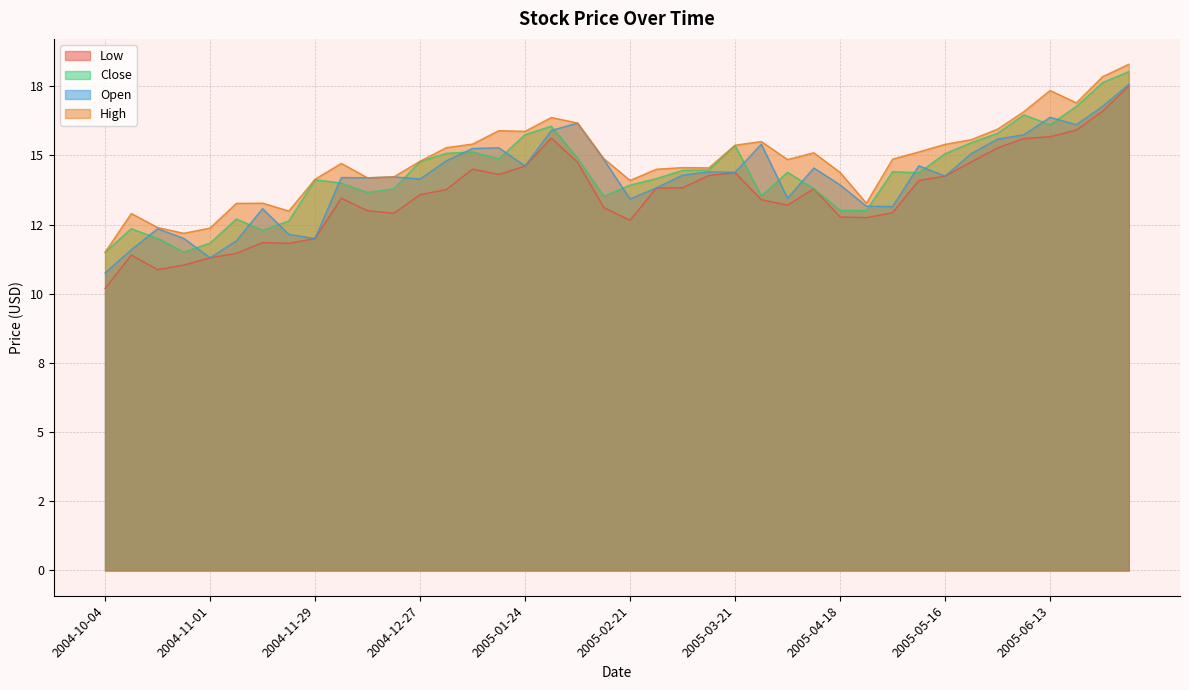

What is the difference between the highest and lowest values at 2005-02-21?

1.4